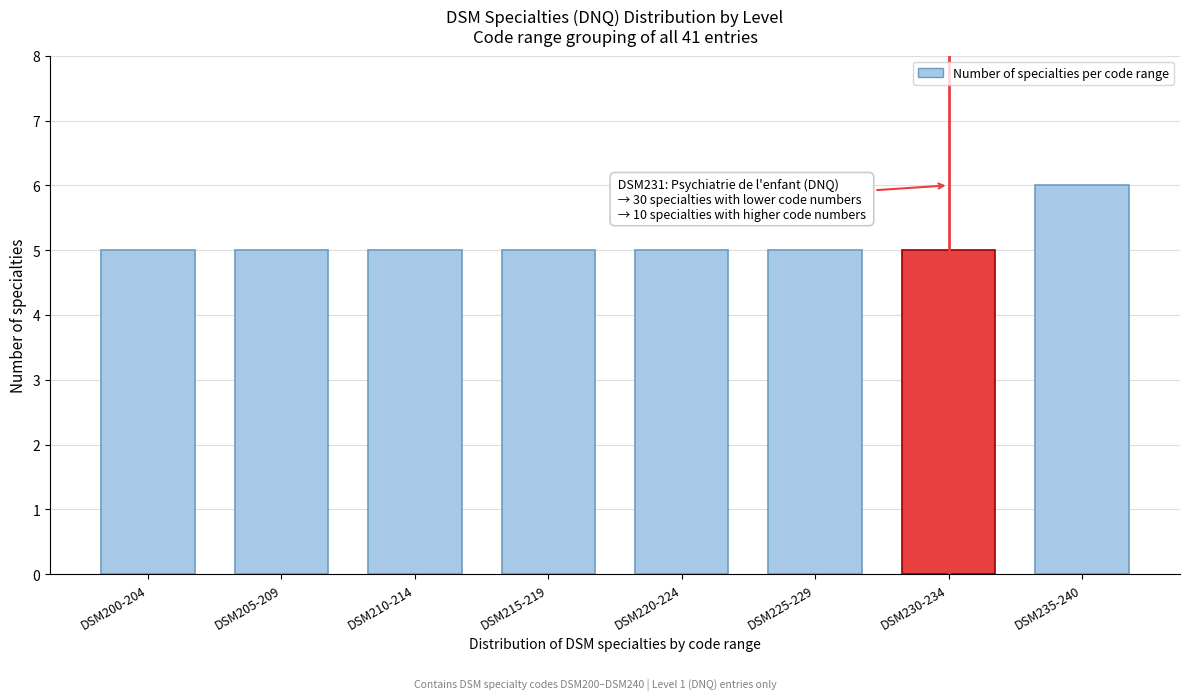

Reading left to right, transcribe all the data shown in this chart.

DSM200-204=5	DSM205-209=5	DSM210-214=5	DSM215-219=5	DSM220-224=5	DSM225-229=5	DSM230-234=5	DSM235-240=6